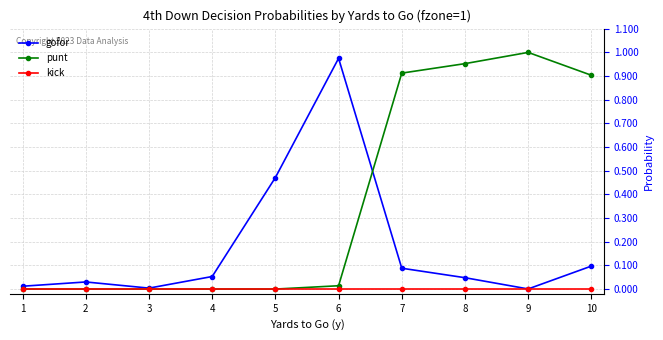

Rank the series by their average value, from lowest to highest.

kick, gofor, punt